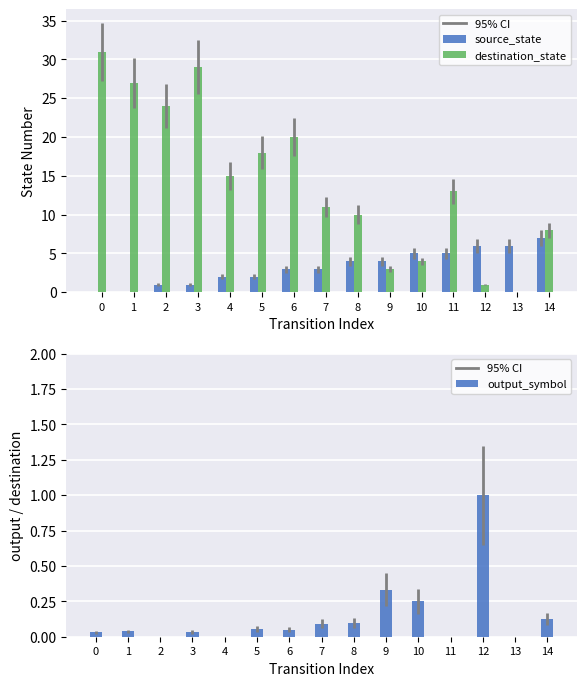

What is the sum of the source_state values at 11 and 3?

6.0